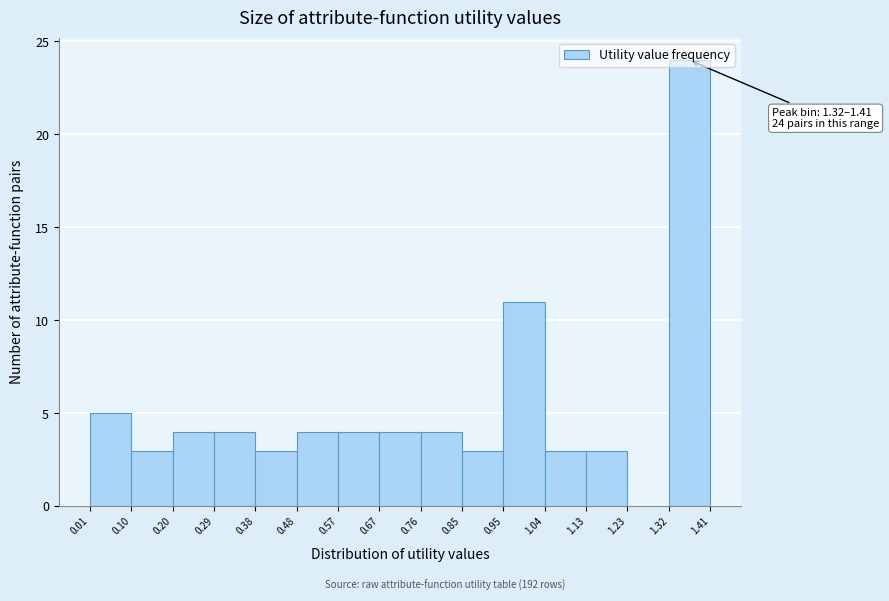

Over which range of the x-axis is the bar tallest?

1.32 to 1.41